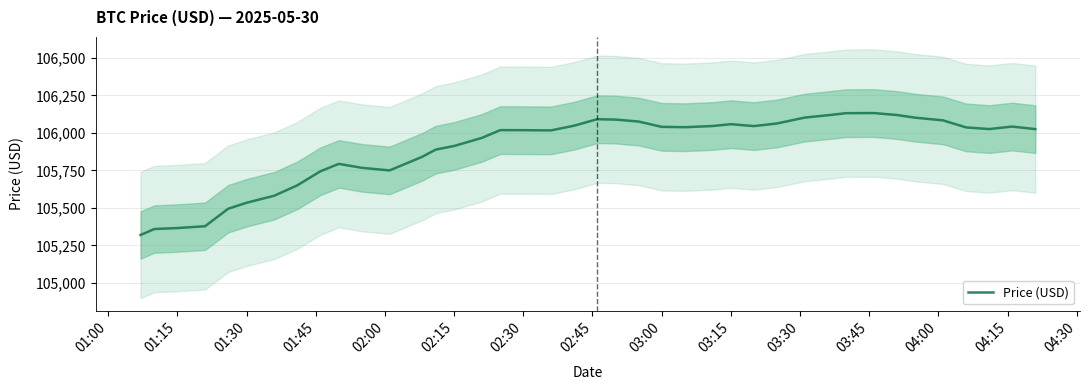

What is the highest value of the Price (USD) series?

106132.7